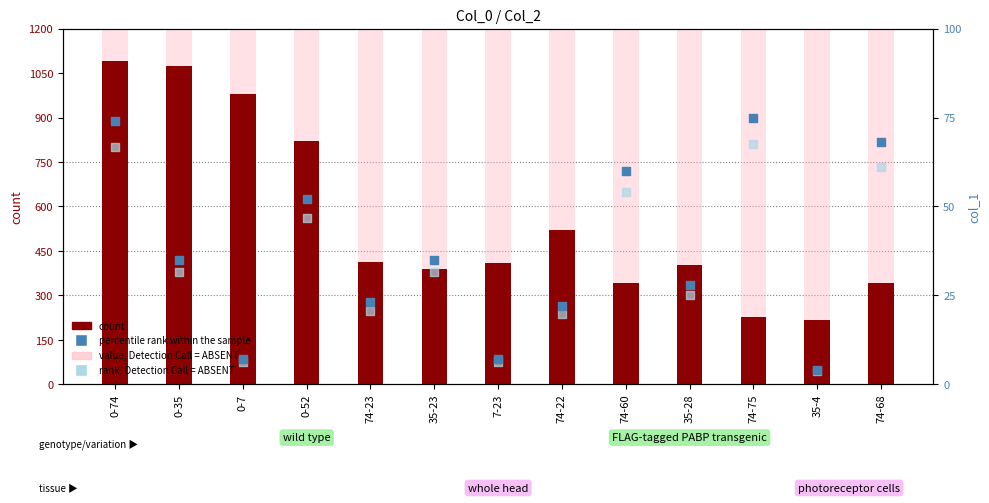

At which category is the sum across all series the highest?

0-74